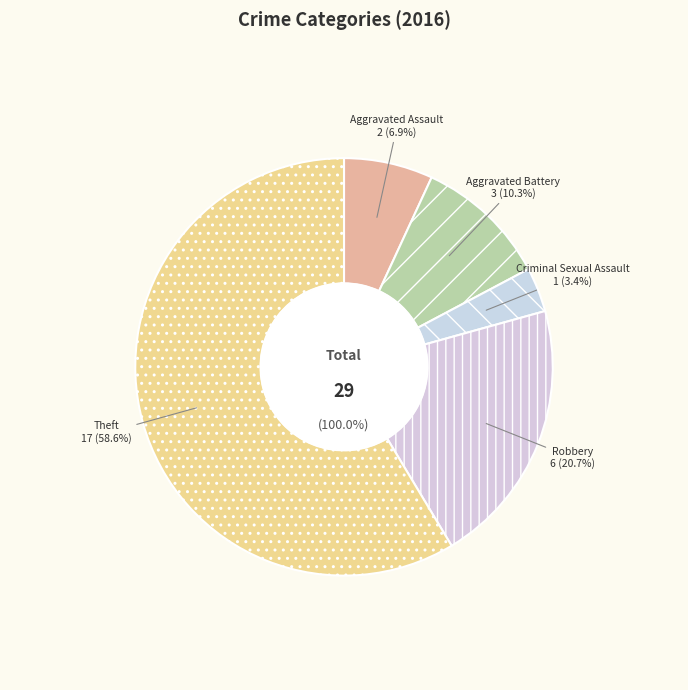

Combined, do Robbery and Theft account for over 50%?

Yes